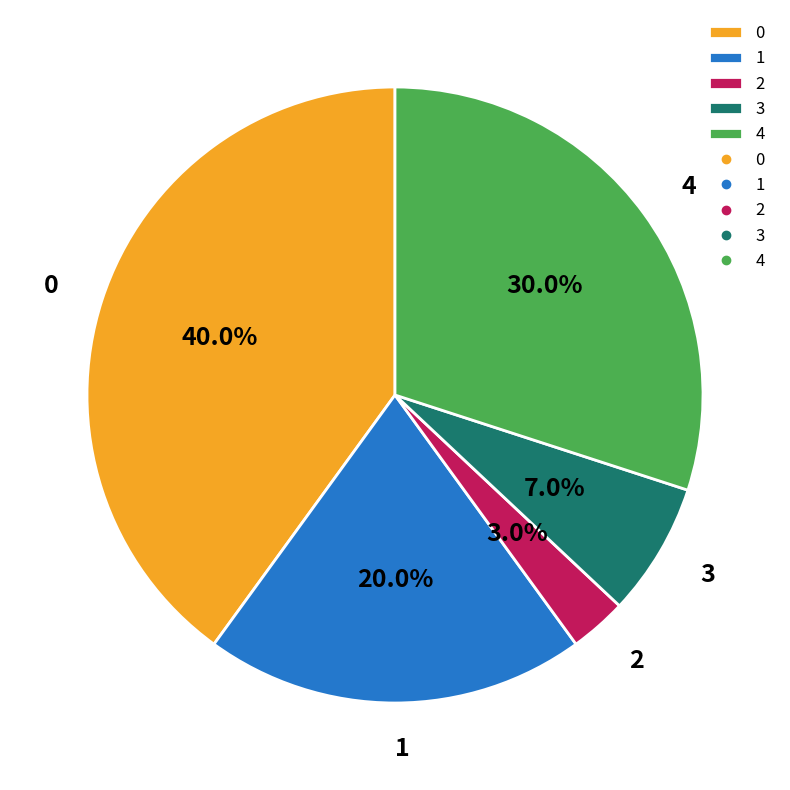

Is 3 the majority of the pie?

No